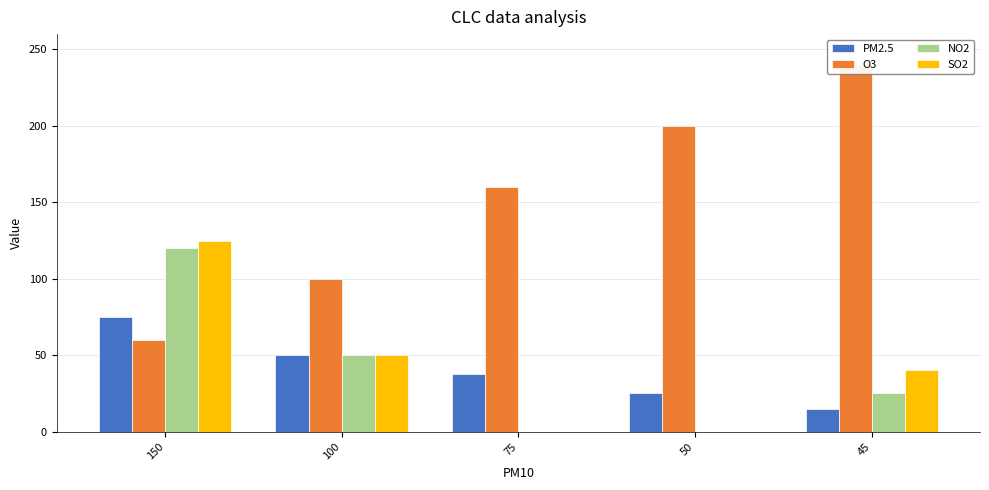

What is the highest value of the SO2 series?

125.0